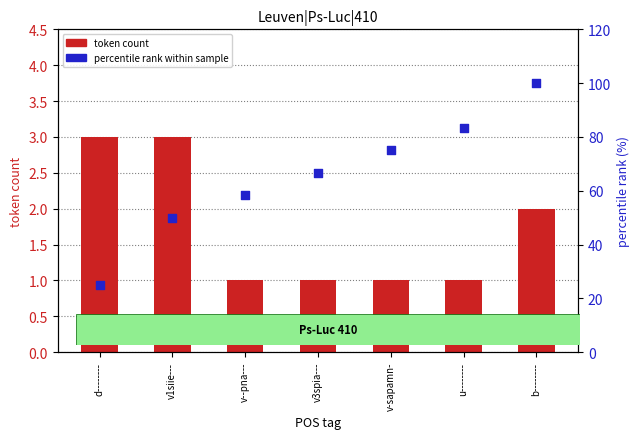

Which series contains the highest Y value?

percentile rank within sample